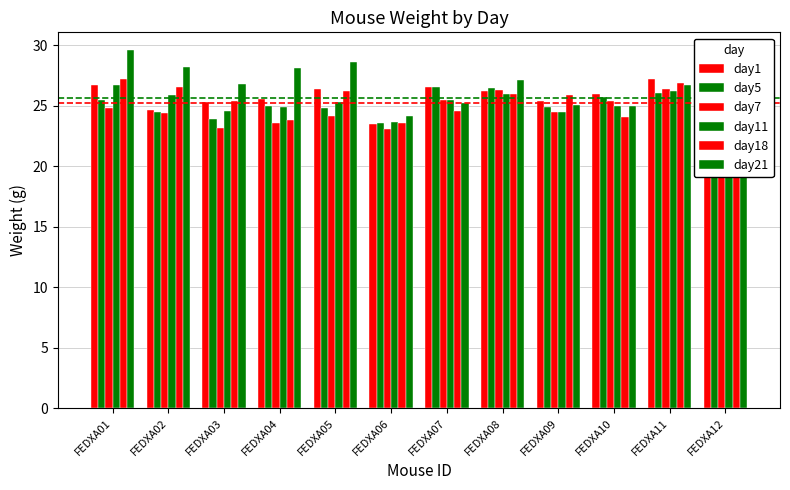

What is the sum of all day11 values?

302.1